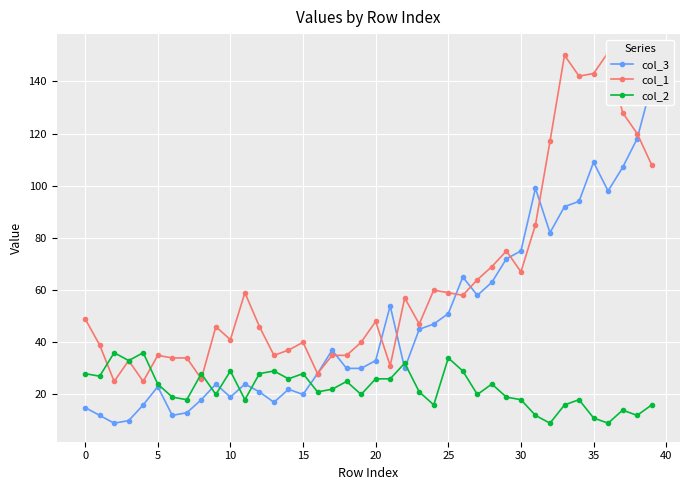

How many lines are shown in the chart?

3